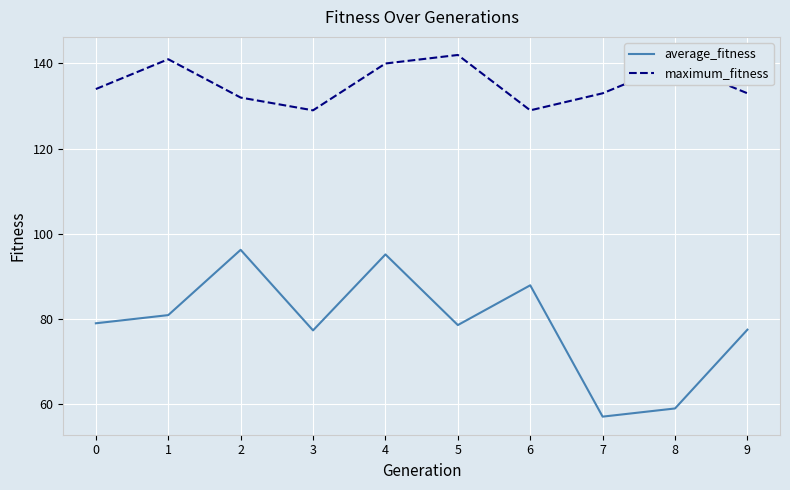

List the series in order of their peak value, lowest first.

average_fitness, maximum_fitness